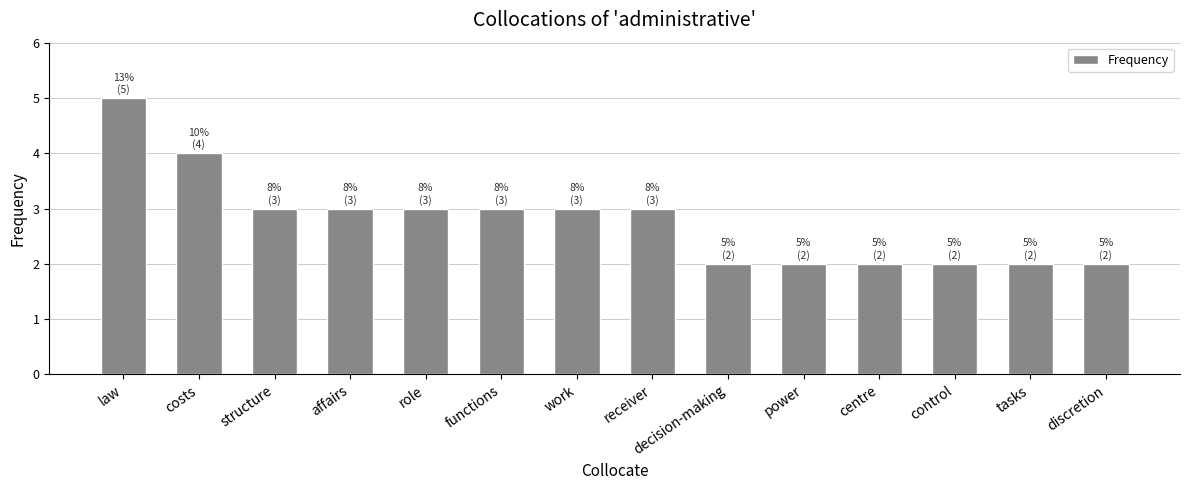

Is it true that the value at receiver is 3?

True